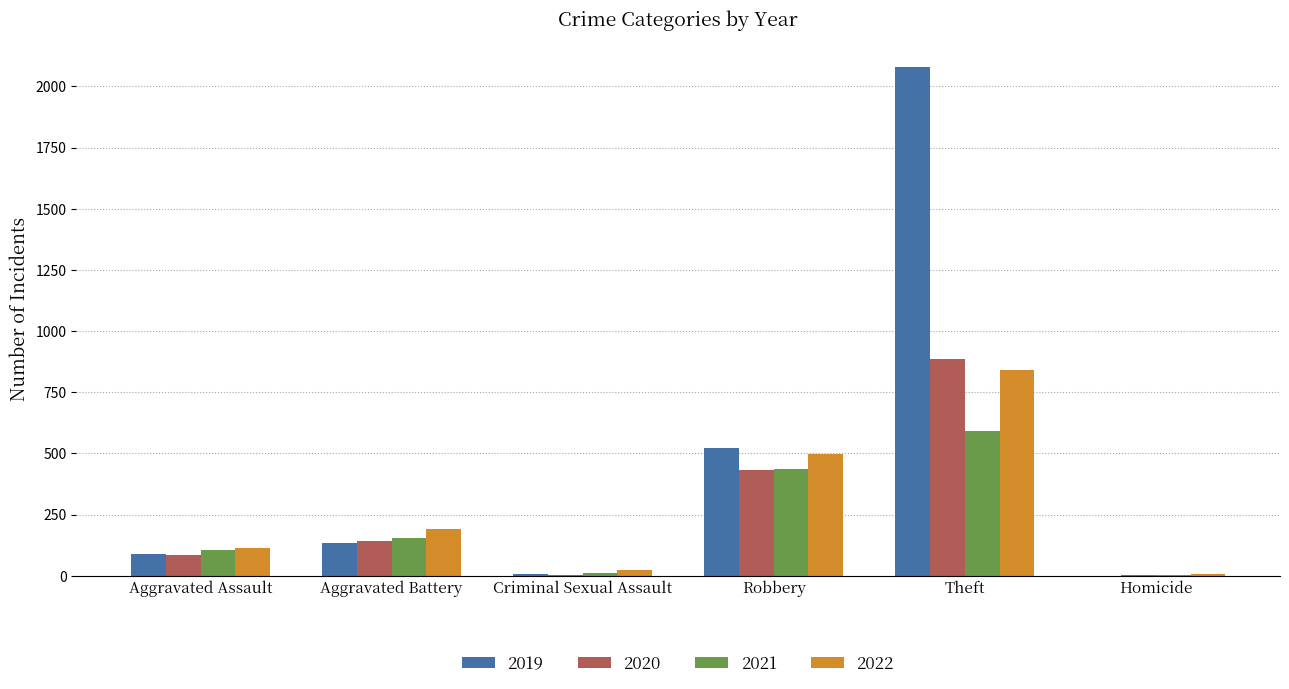

At which label is 2020 closest to 443?

Robbery